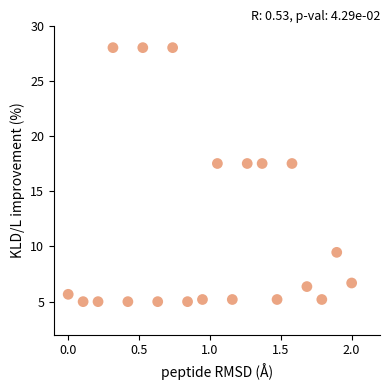

What is the range of Y values (max minus min)?

23.0